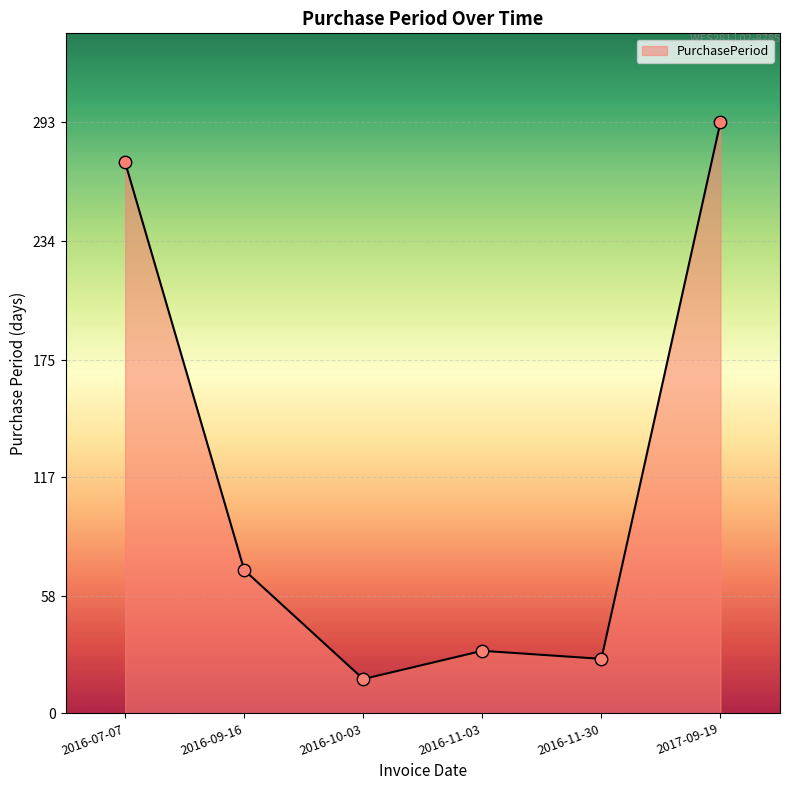

What is the change in value from 2016-11-03 to 2016-11-30?

-4